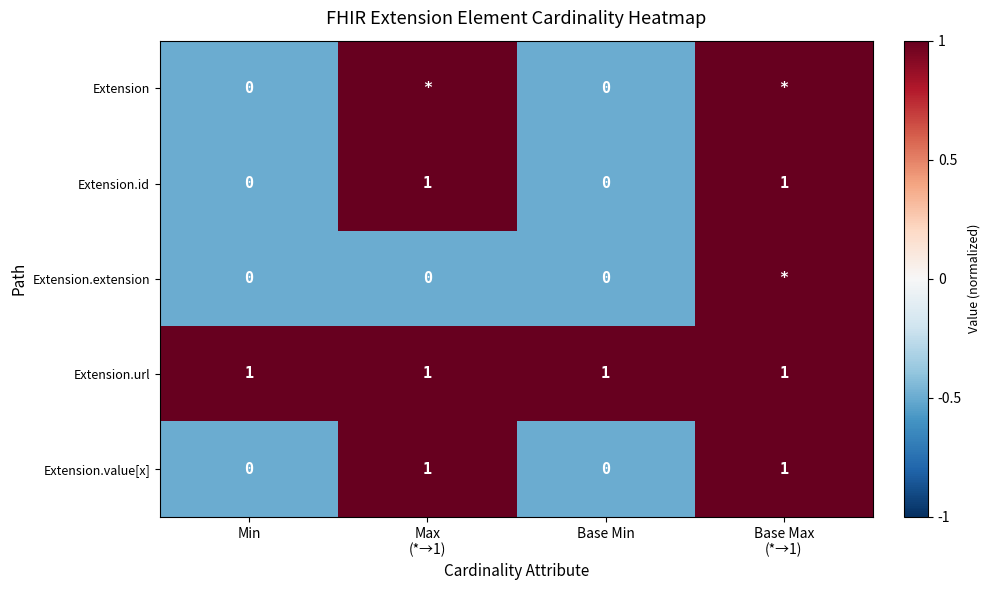

What is the maximum value shown in the chart?

1.0